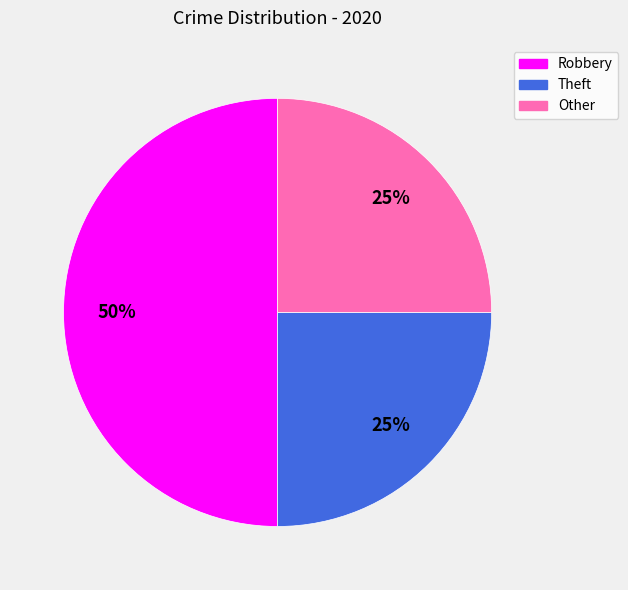

How many slices are in this pie chart?

3